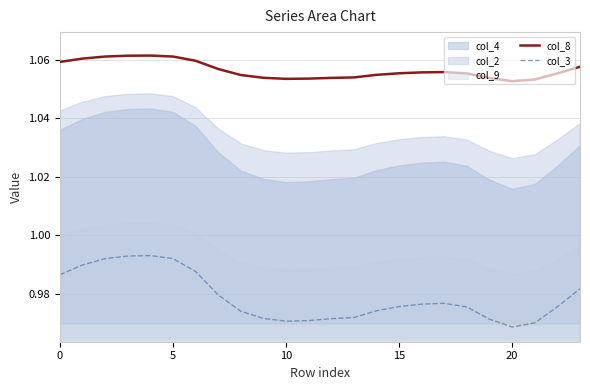

Which series has the largest total across all categories?

col_8